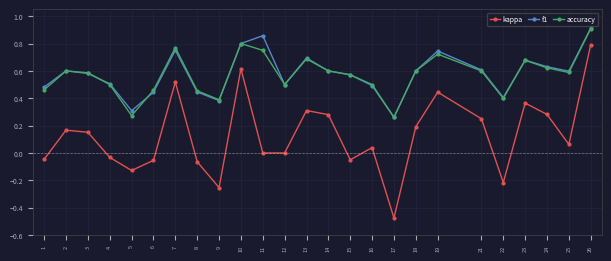

True or false: f1 and kappa cross at least once.

False